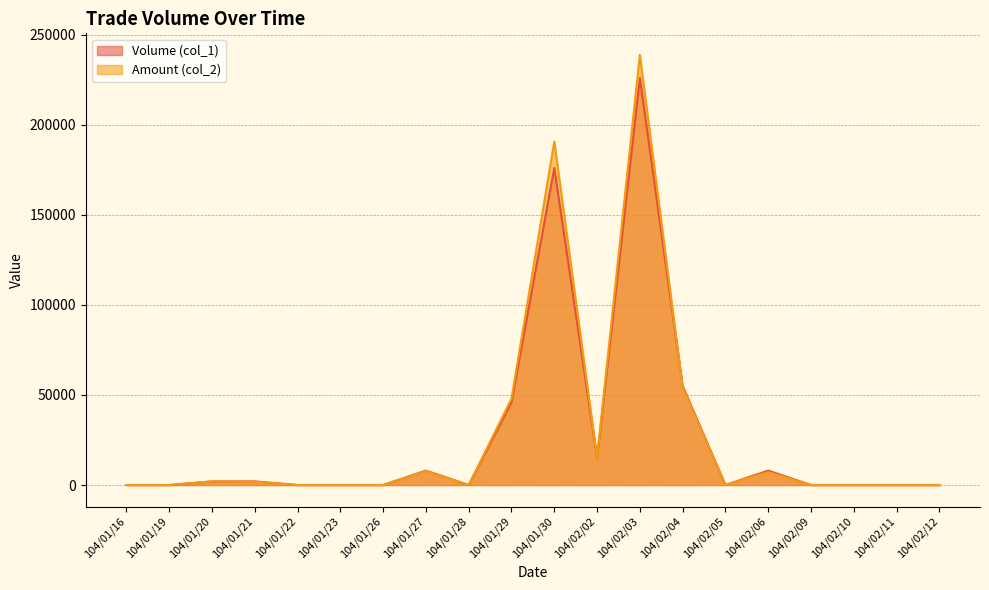

What position from the left is 104/01/19?

2